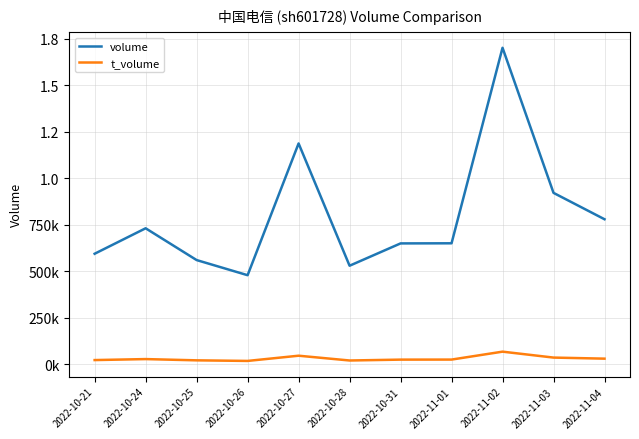

At which label does volume reach its minimum?

2022-10-26